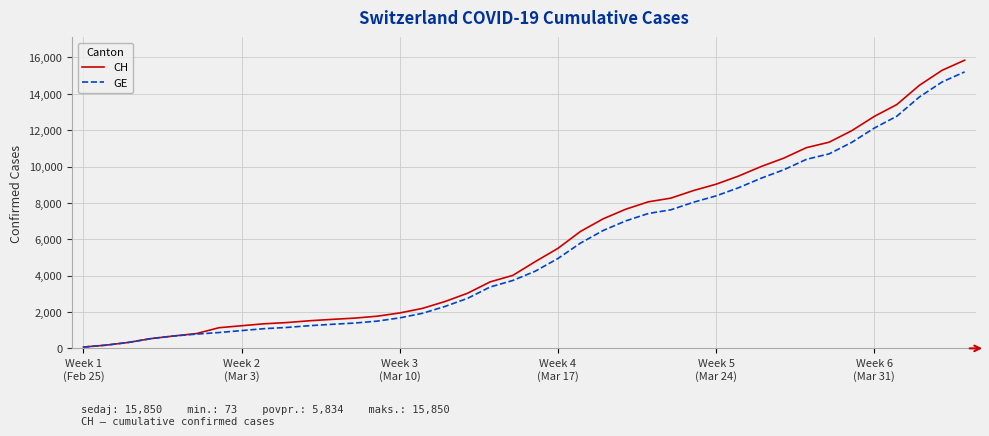

Which series has the largest range (max minus min)?

CH